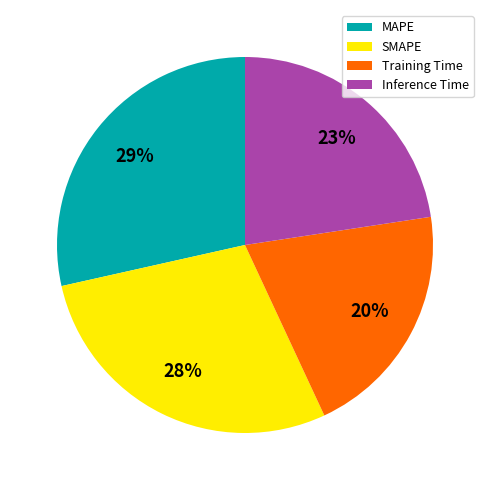

To the nearest percent, what is the difference between the SMAPE and Training Time slice percentages?

8%